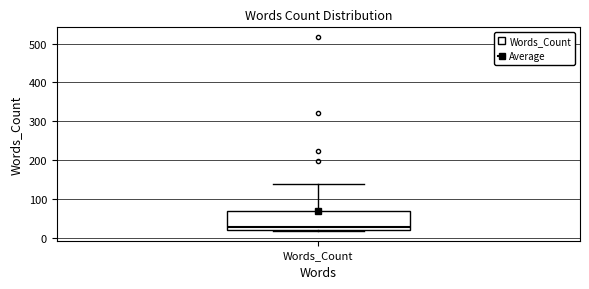

Where is the upper edge of the box for Words_Count on the y-axis? The values are not printed on the chart, so give them approximately, as read against the axis.

70